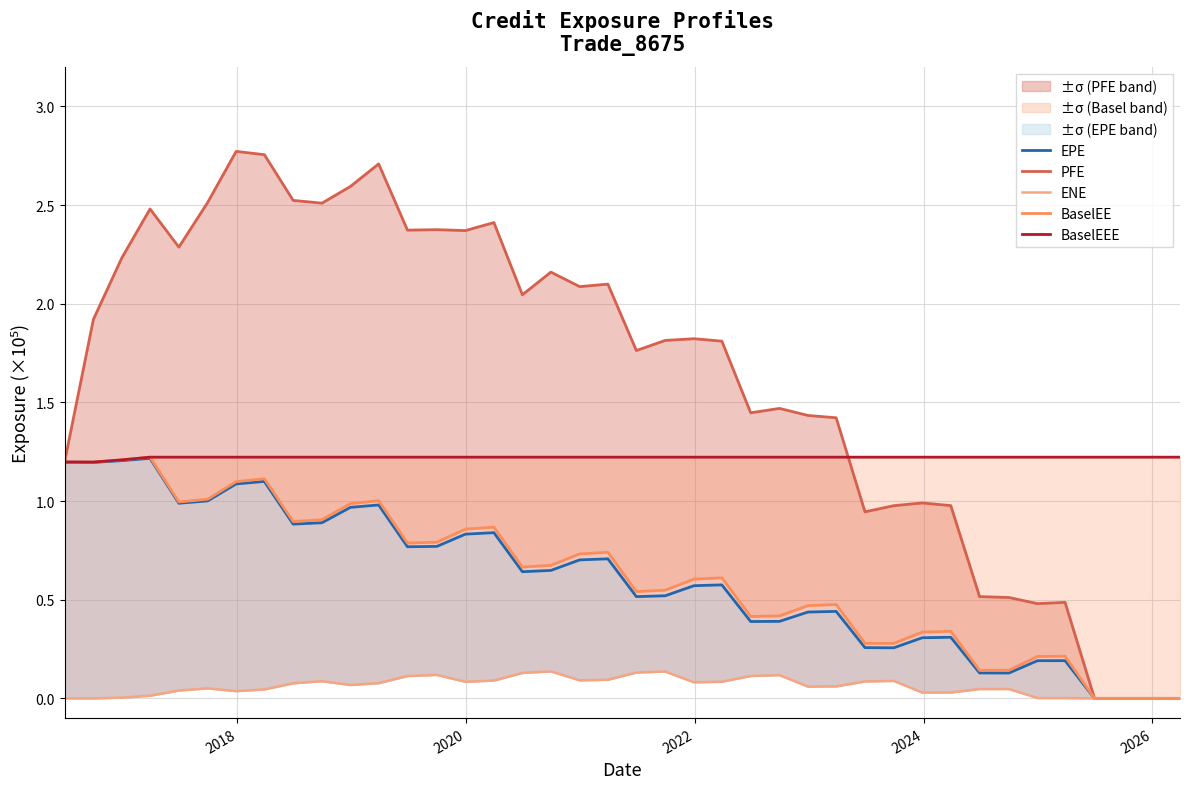

True or false: BaselEE and ENE cross at least once.

False